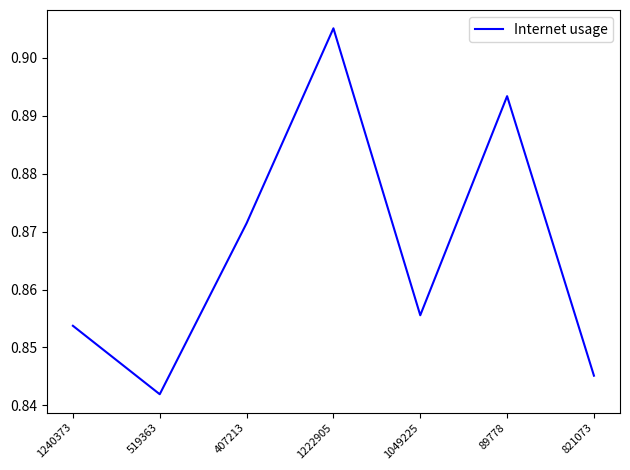

What position from the left is 1222905?

4